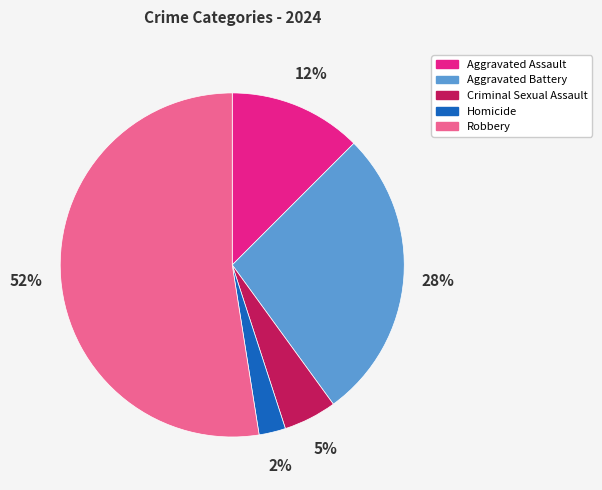

Which has a higher value, Criminal Sexual Assault or Aggravated Assault?

Aggravated Assault